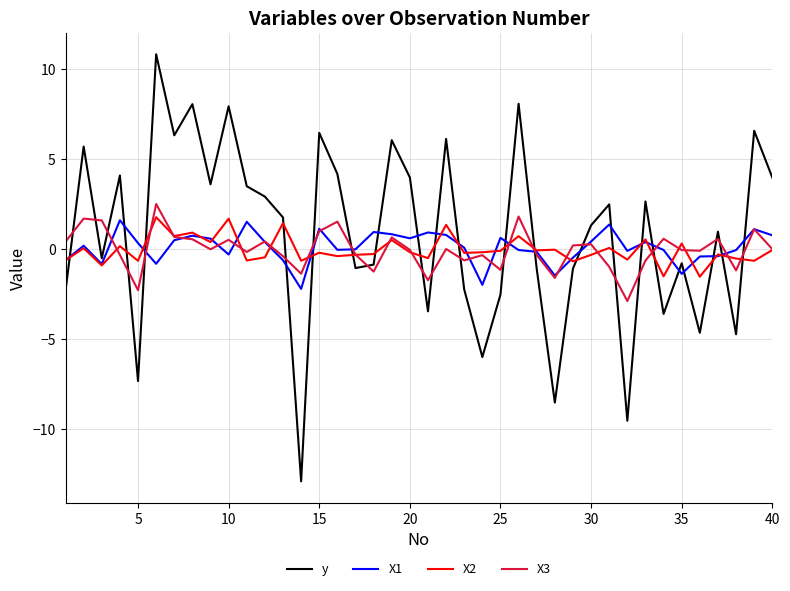

Which series ends up on top after the final intersection of y and X3?

y